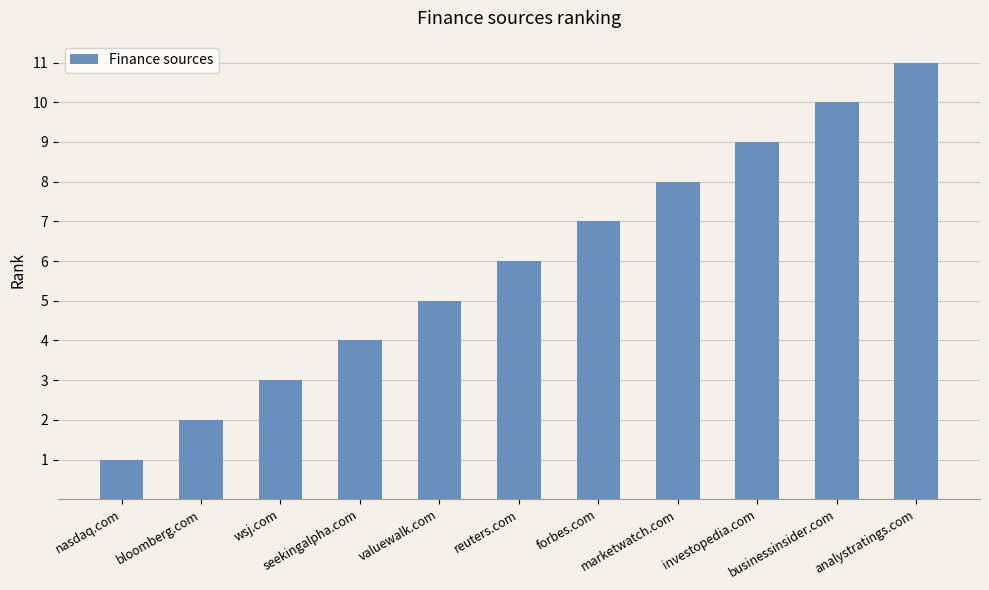

Which has a higher value, businessinsider.com or seekingalpha.com?

businessinsider.com